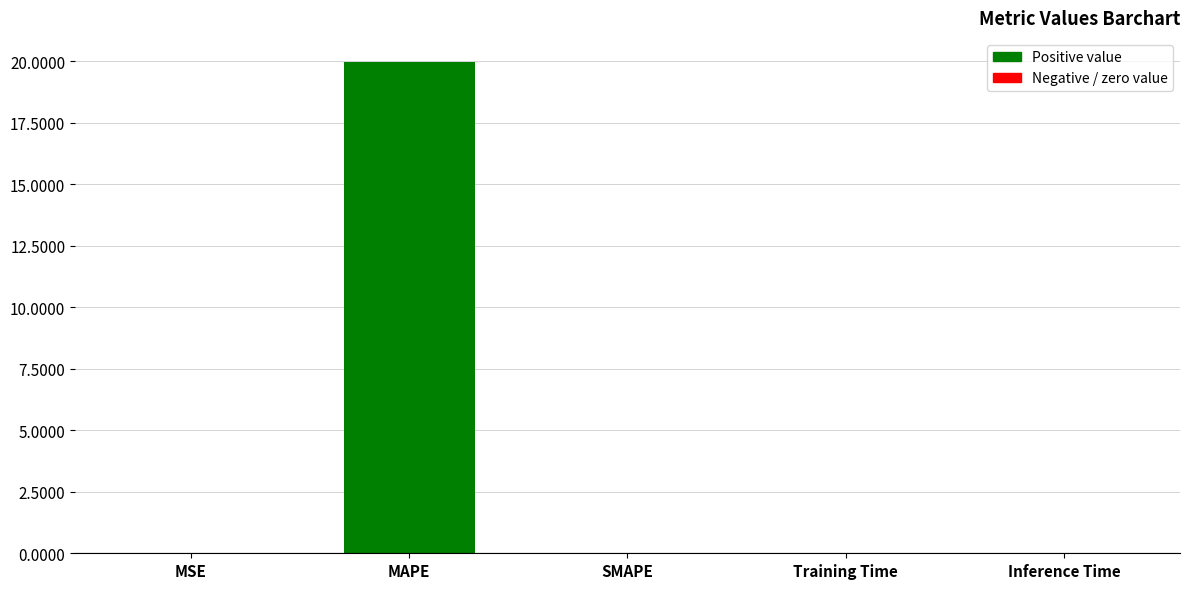

True or false: the data shows 0.0 at SMAPE.

True